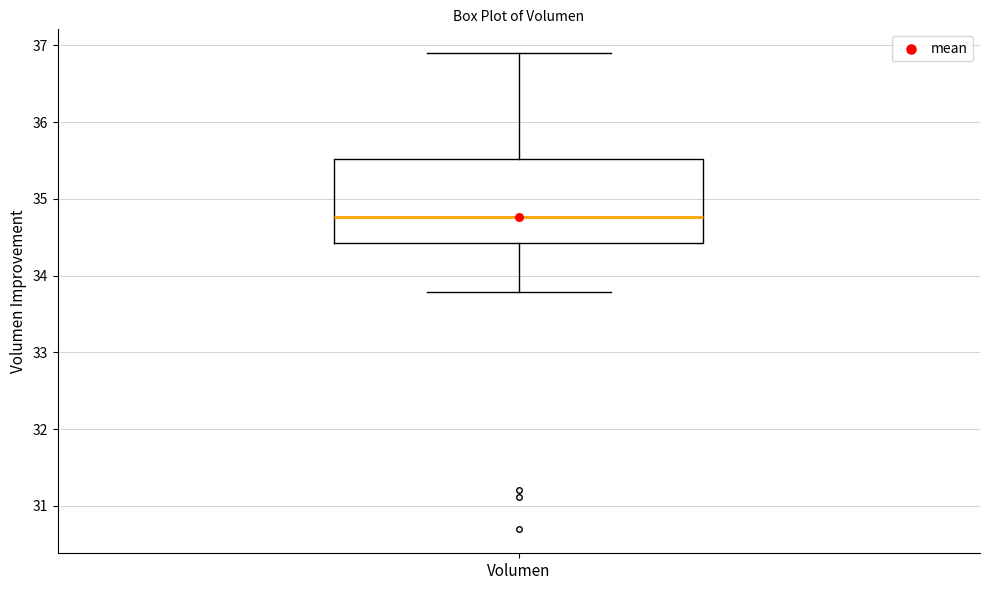

Where does the median line of the box for Volumen sit on the y-axis? The values are not printed on the chart, so give them approximately, as read against the axis.

34.8